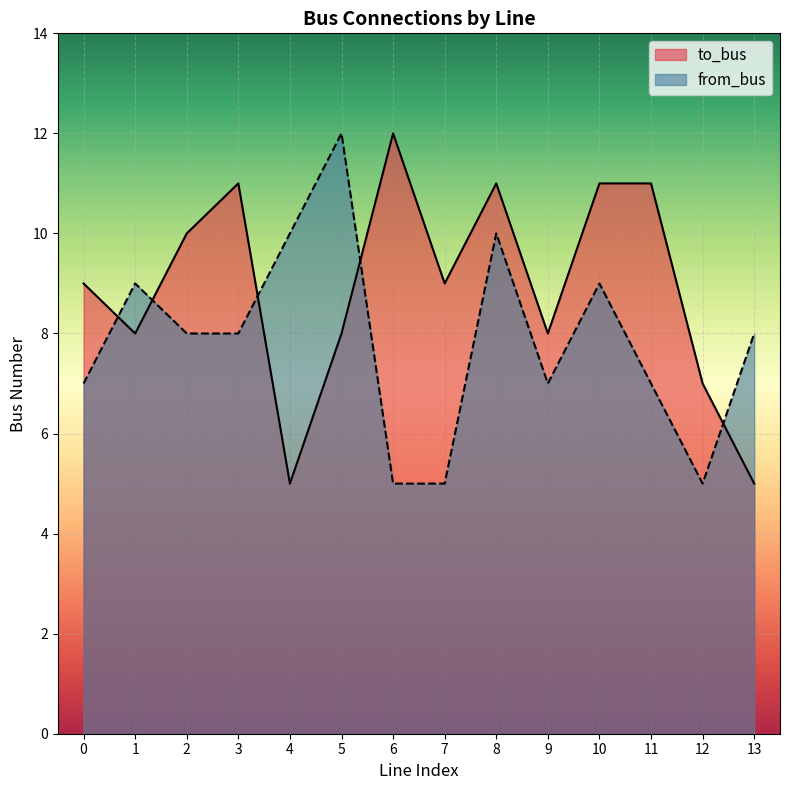

What is the value of the to_bus point at the 3rd from the left?

10